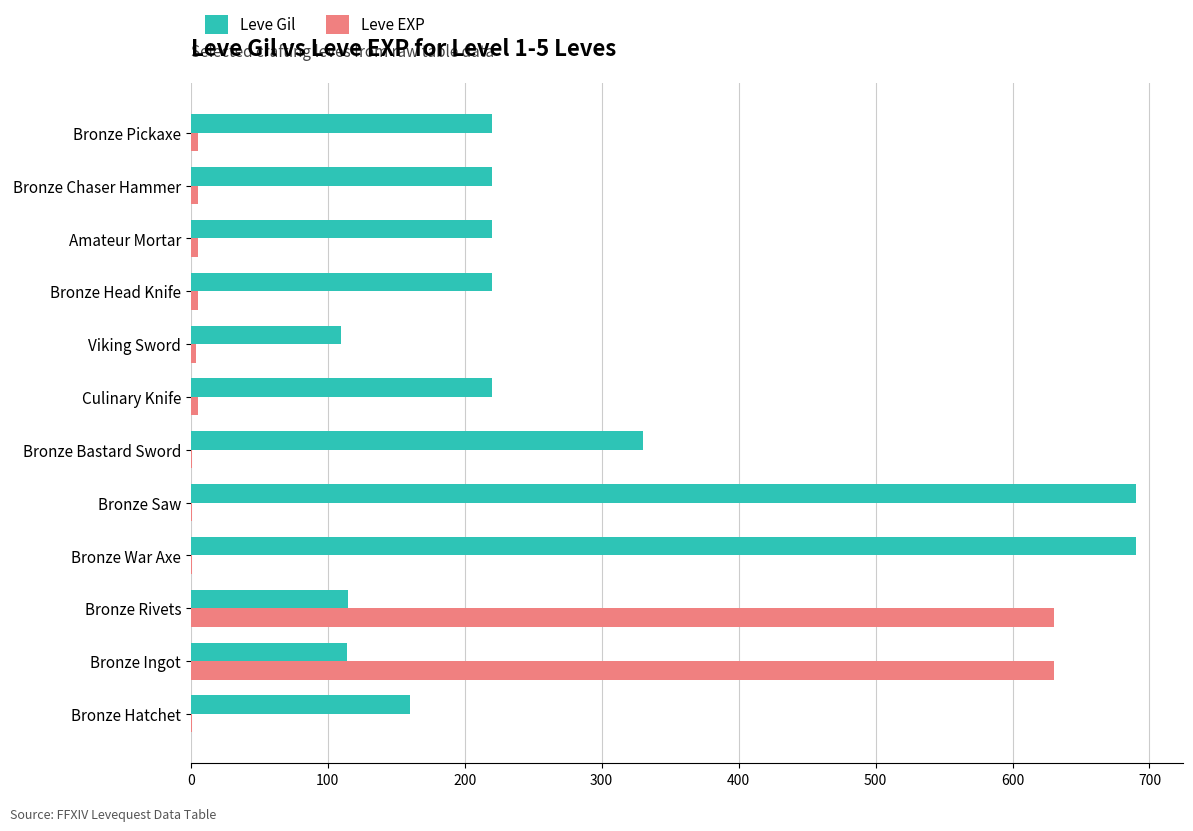

Is it true that Leve Gil equals 1209 at Bronze Saw?

False